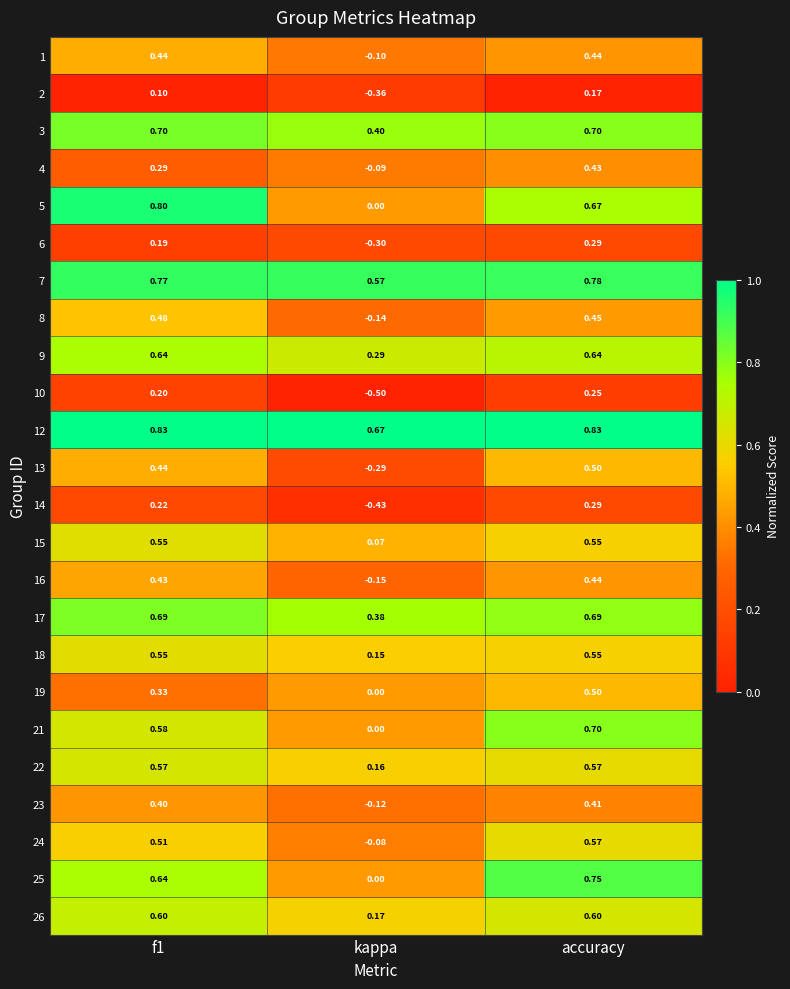

Is the value of 6 at f1 greater than the value of 9 at kappa?

No